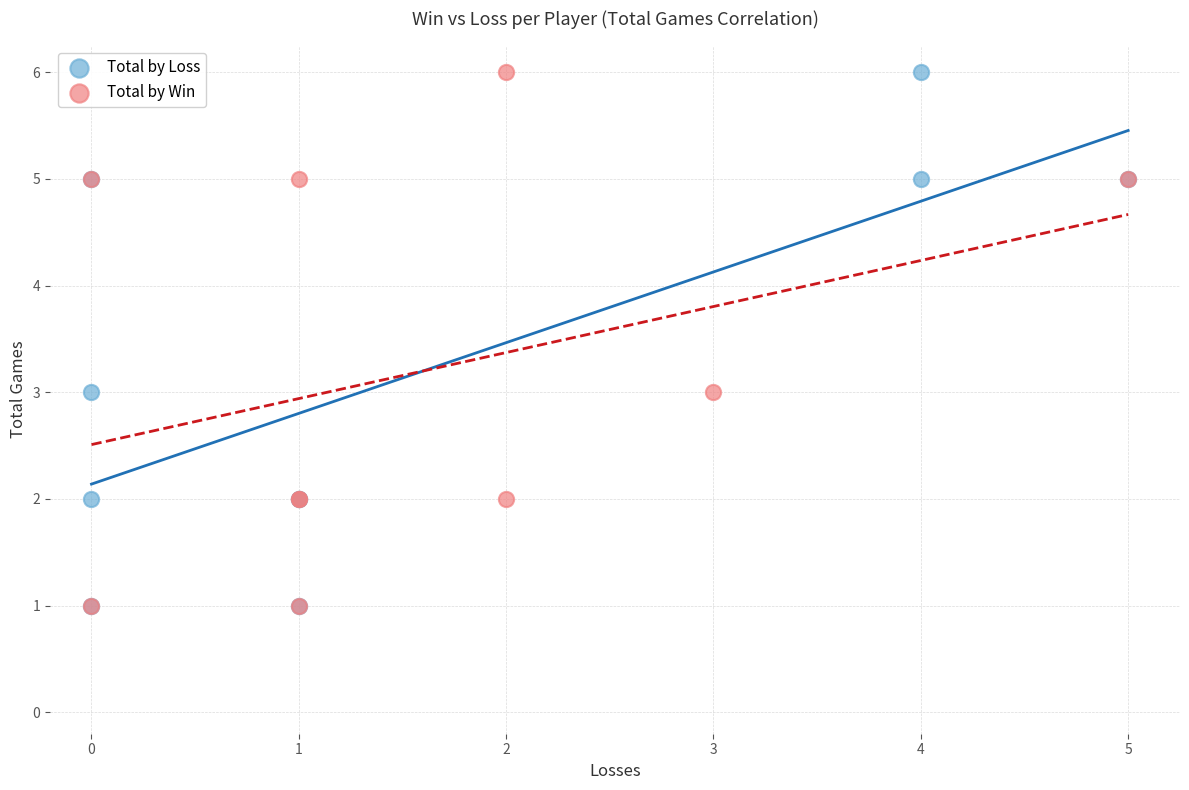

What are all the series names shown in the legend?

Total by Loss, Total by Win